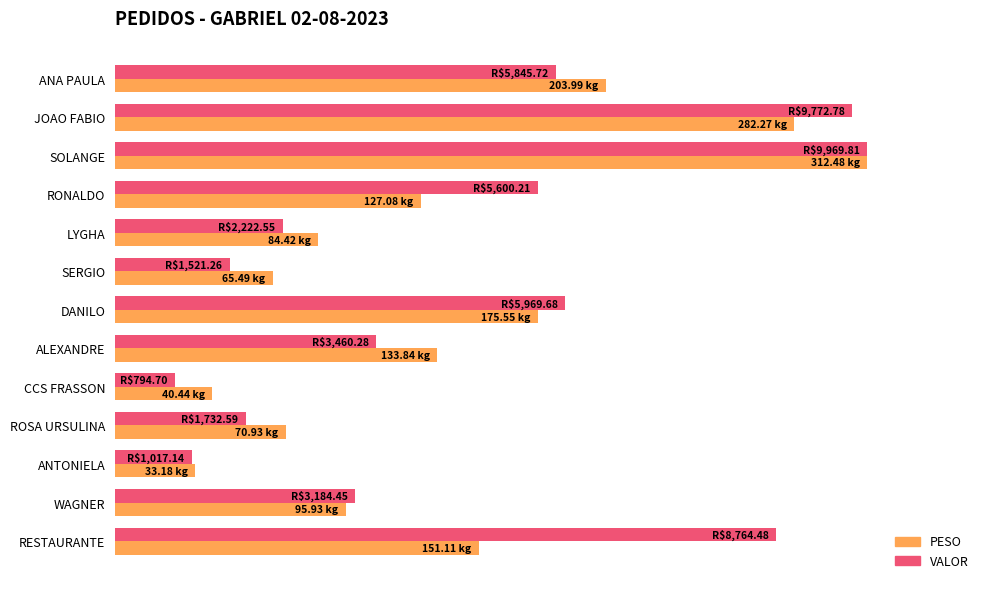

What are all the series names shown in the legend?

PESO, VALOR